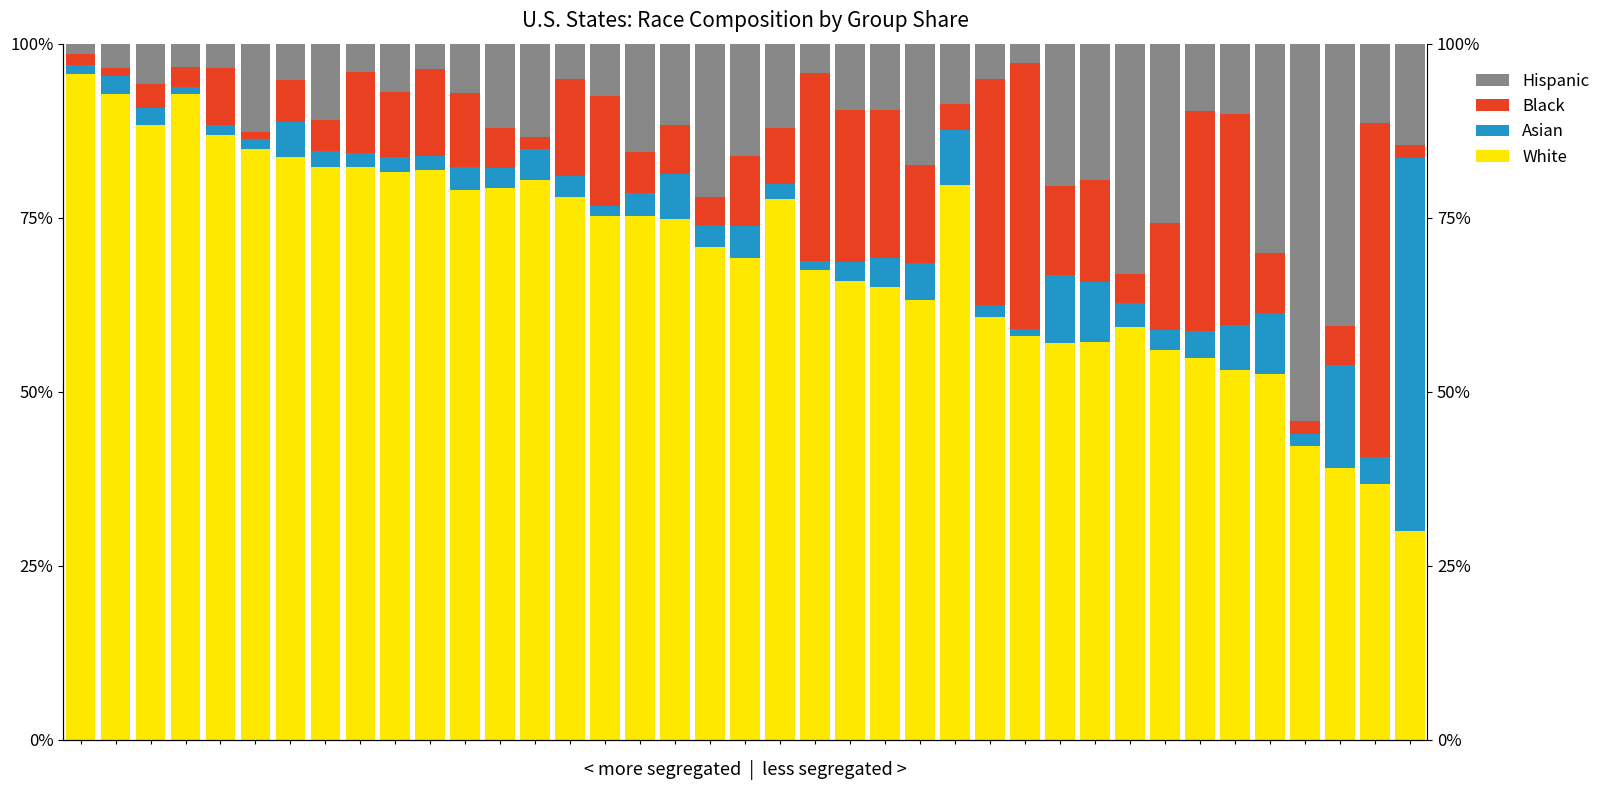

Count the number of categories in the chart.

39